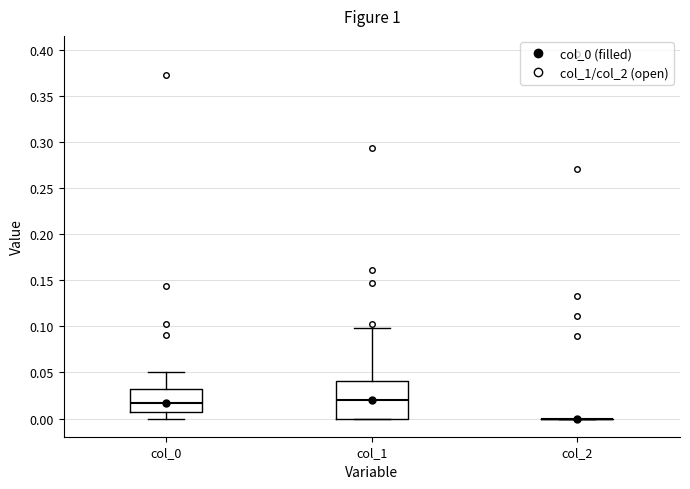

Reading left to right, transcribe this box plot: for each box, give where its median line is, the range the box spans, and where its two whiskers end, as read against the y-axis. The values are not printed on the chart, so give them approximately, as read against the axis.

col_0: median 0.015, box 0.005 to 0.030, whiskers 0.000 to 0.050
col_1: median 0.020, box 0.000 to 0.040, whiskers 0.000 to 0.100
col_2: box collapsed to a line at 0.000, whiskers 0.000 to 0.000